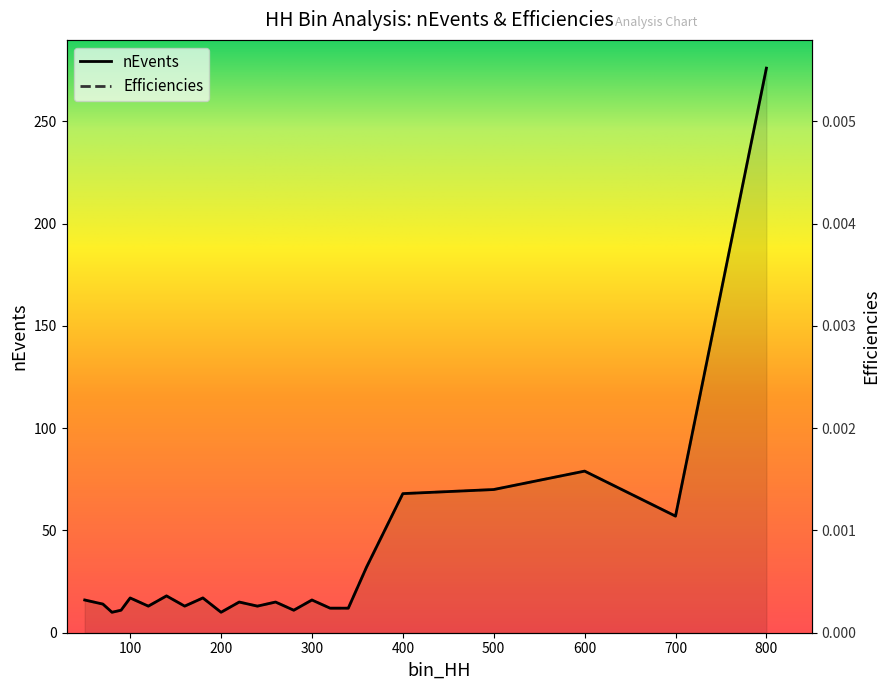

How many categories are shown in the chart?

23